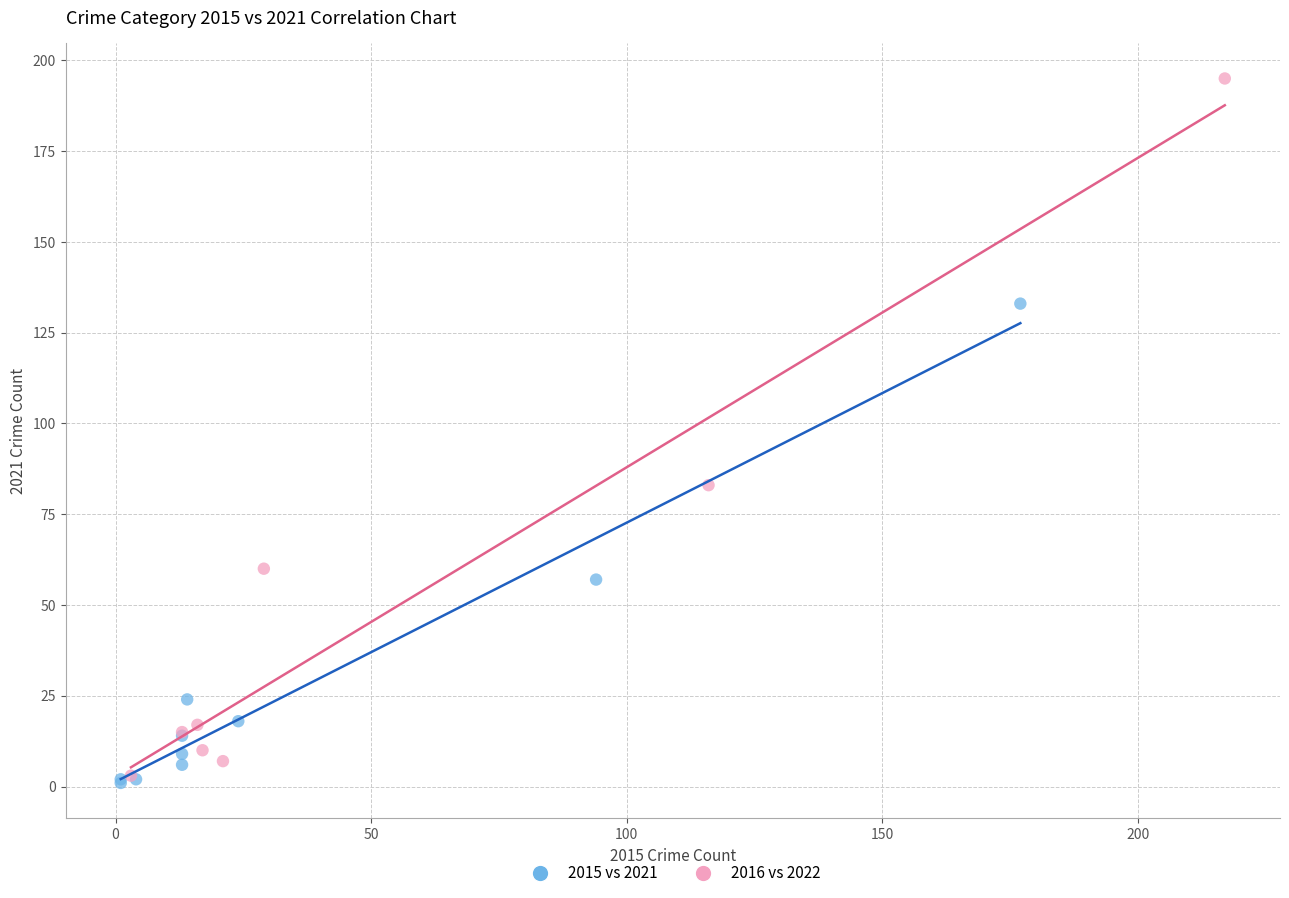

Which series reaches the maximum Y coordinate?

2016 vs 2022